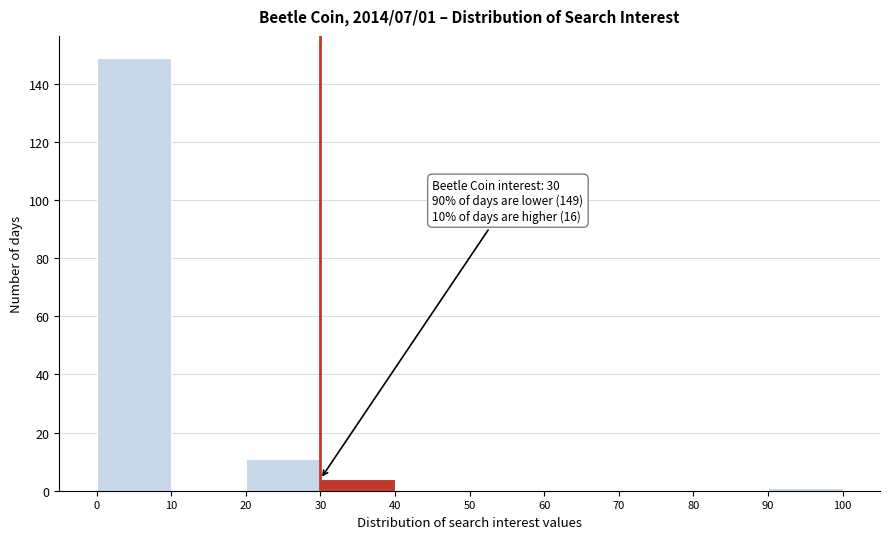

Over which range of the x-axis is the bar tallest?

0 to 10